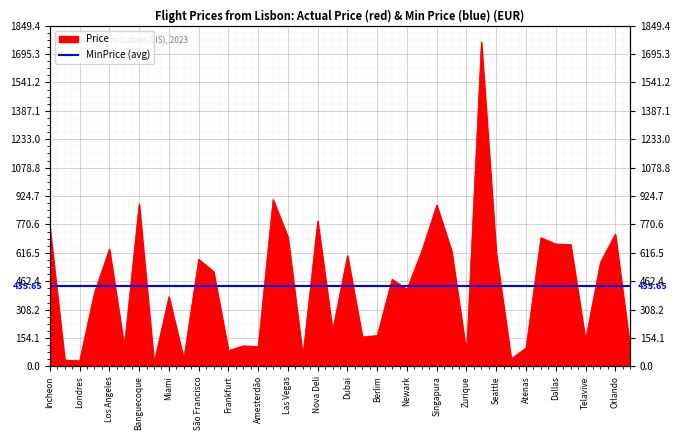

What is the difference between the maximum and second lowest values?

1730.9